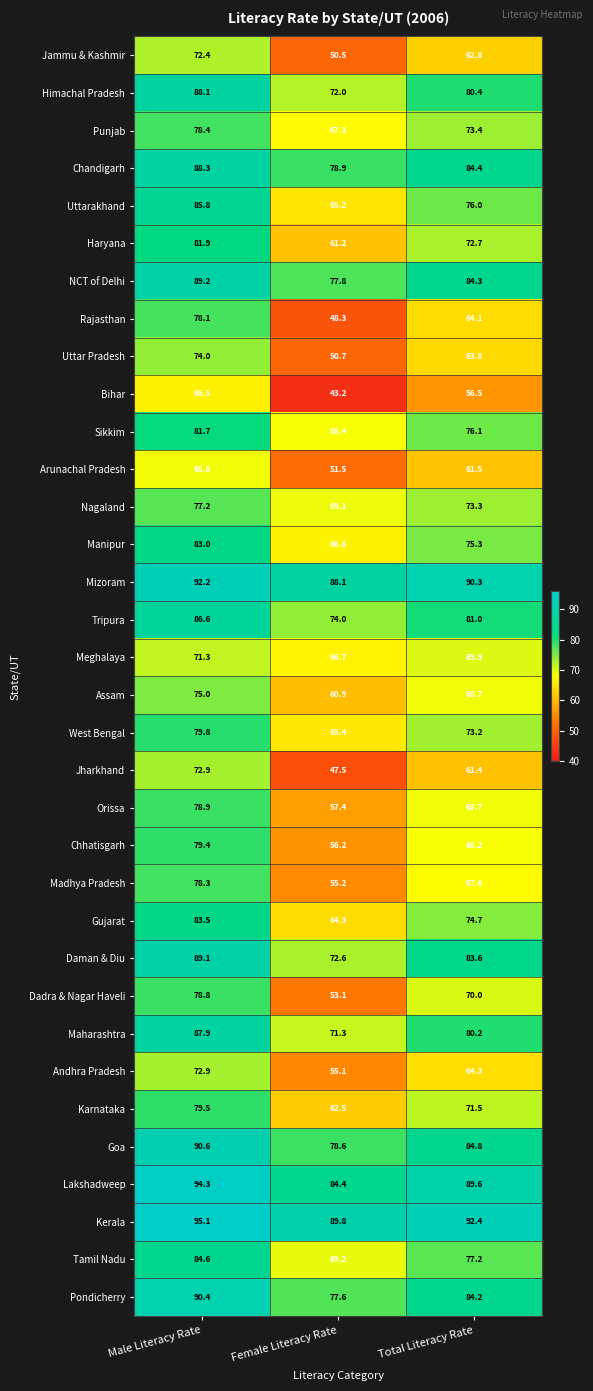

Which label corresponds to the largest value in the chart?

Male Literacy Rate